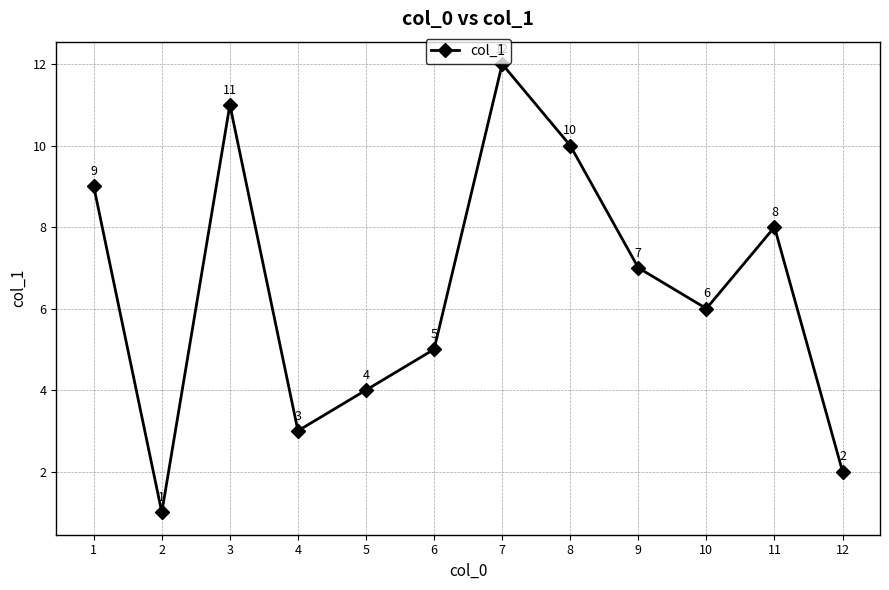

Between 6 and 5, which is larger?

6